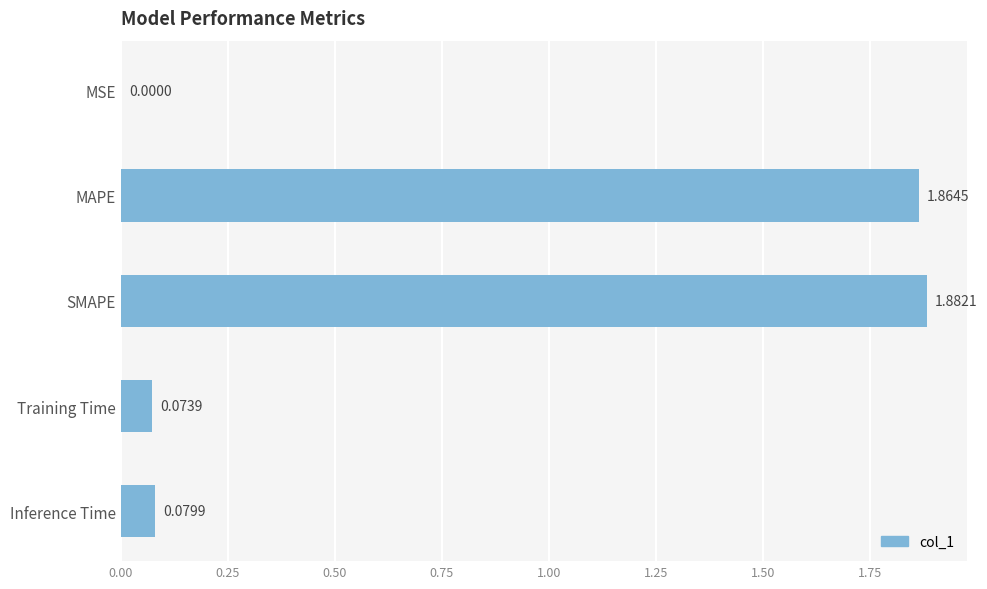

At which label is the value closest to 0?

MSE